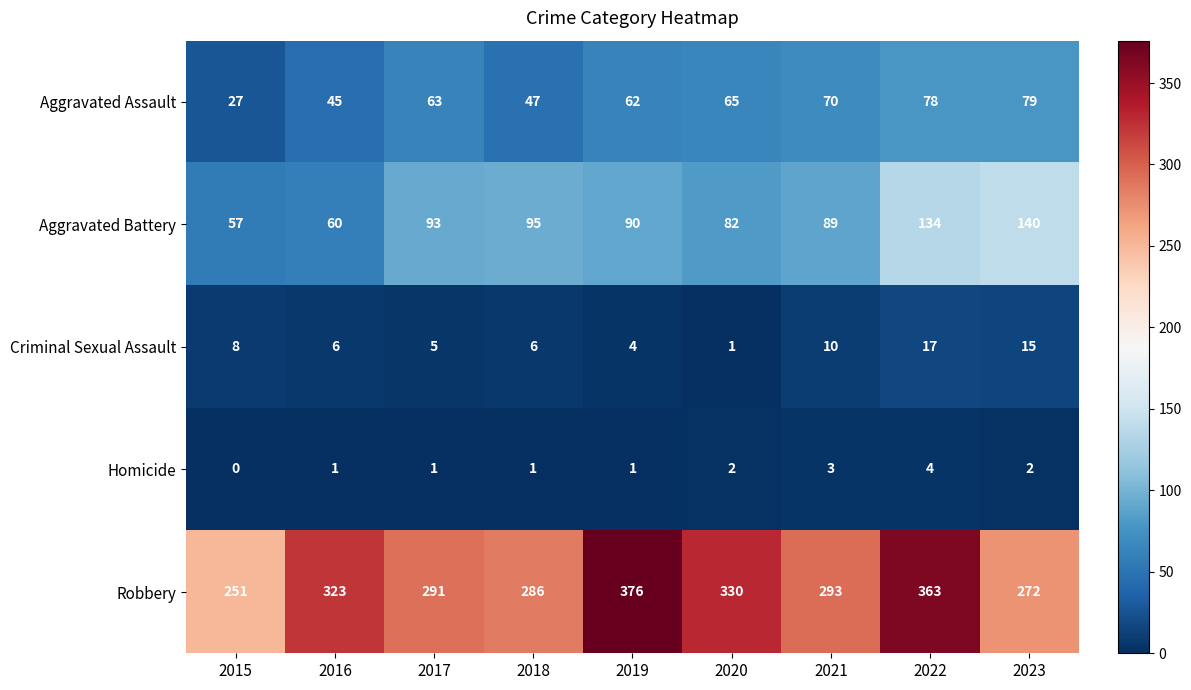

At which category is the sum across all series the highest?

2022